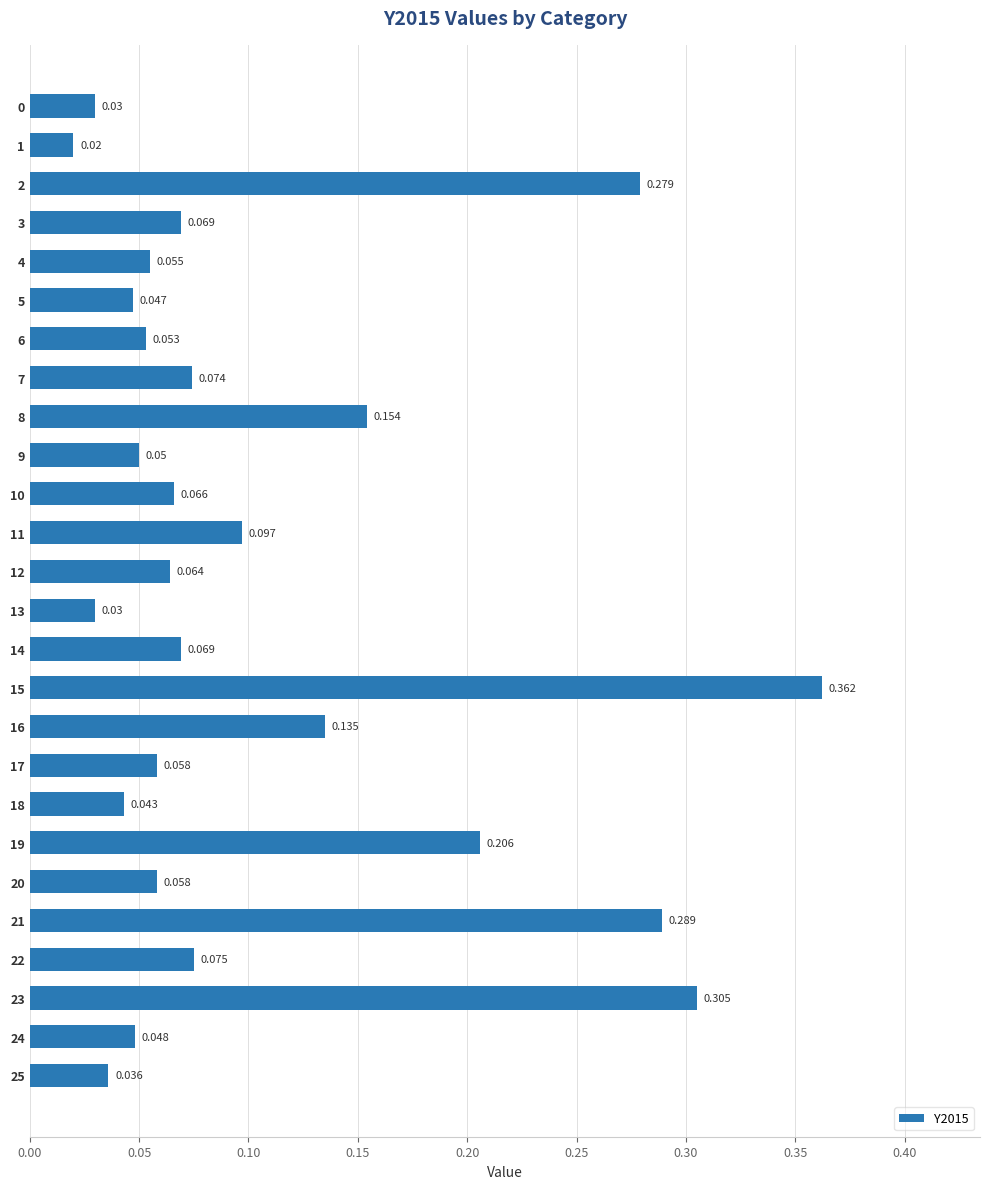

Count the number of data series in this chart.

1